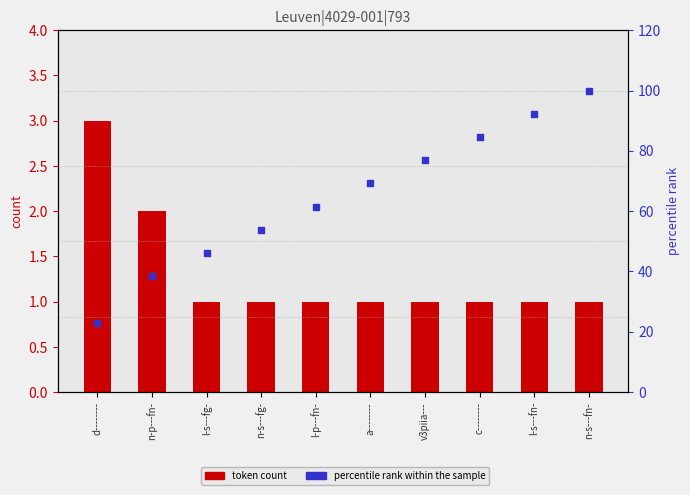

Which series has the widest spread of Y values?

percentile rank within the sample